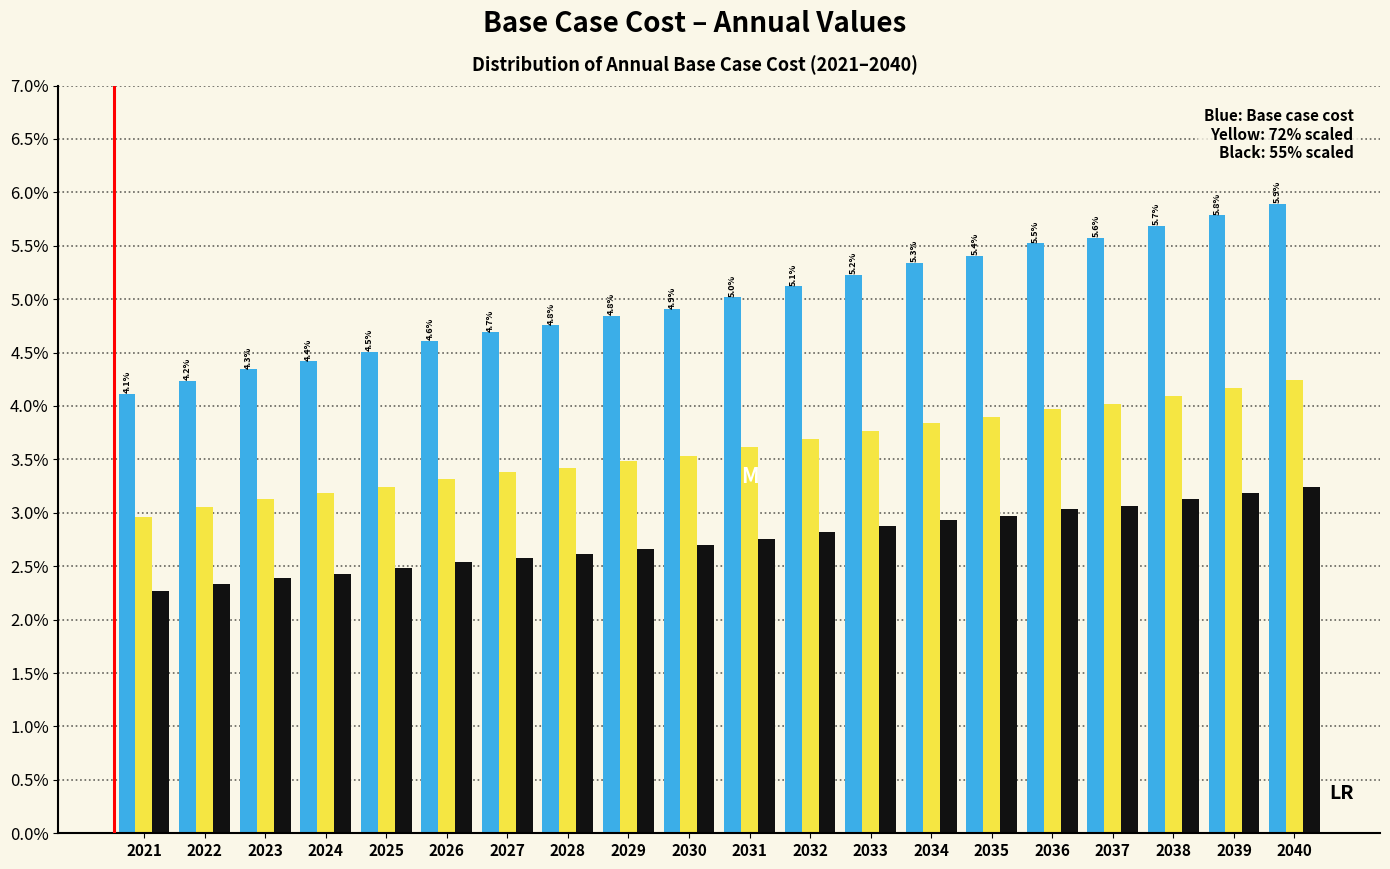

What is the spread (max minus min) of values at 2038?

2.6